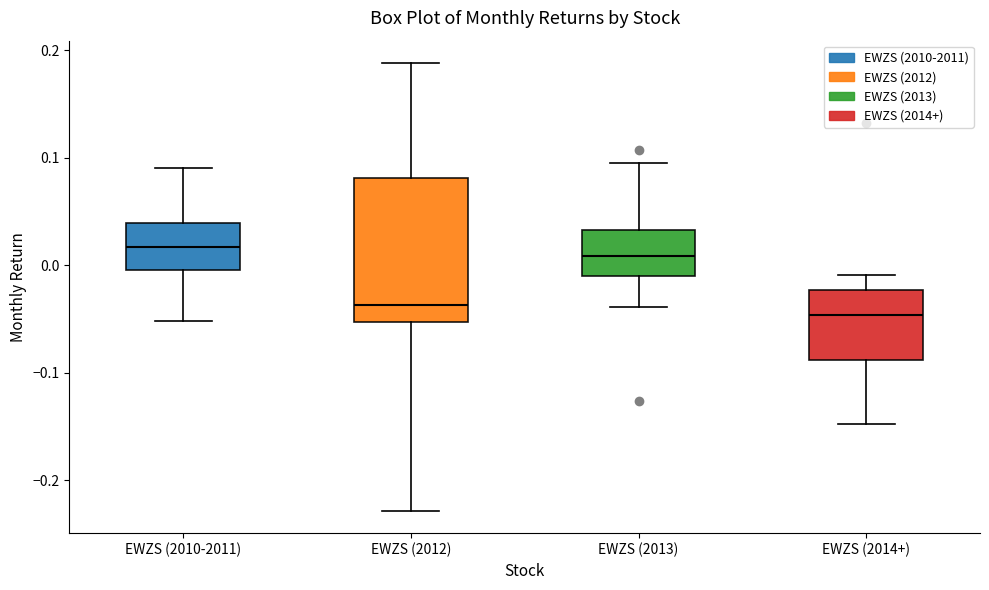

Comparing the boxes themselves (not the whiskers), which one is the tallest?

EWZS (2012)